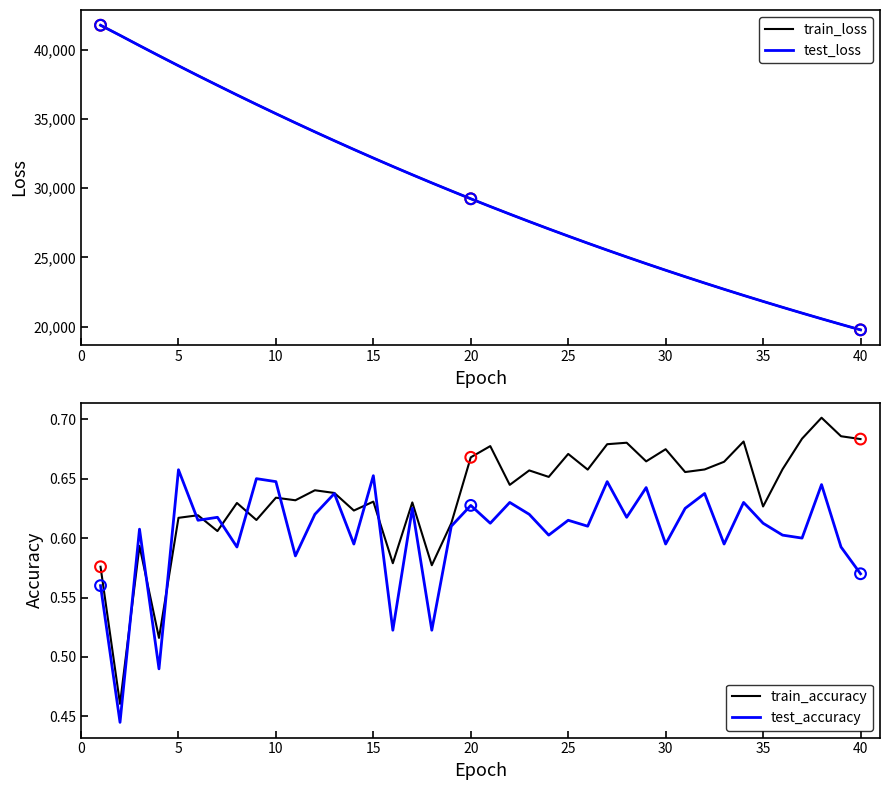

At how many categories does at least one series exceed 21687?

35